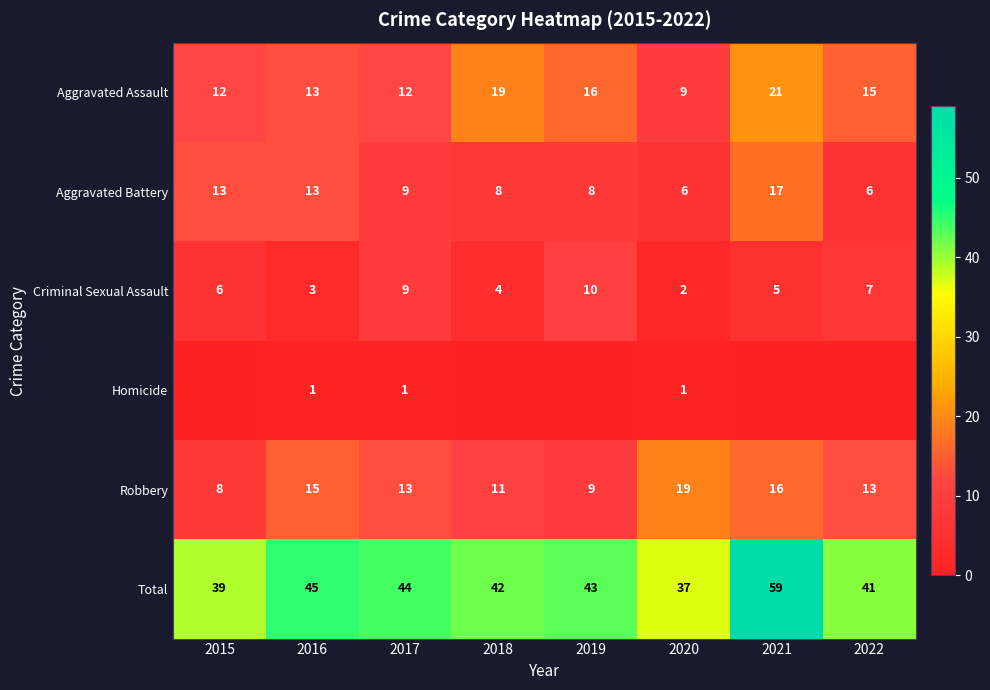

What is the difference between the second highest and second lowest values in the Criminal Sexual Assault series?

6